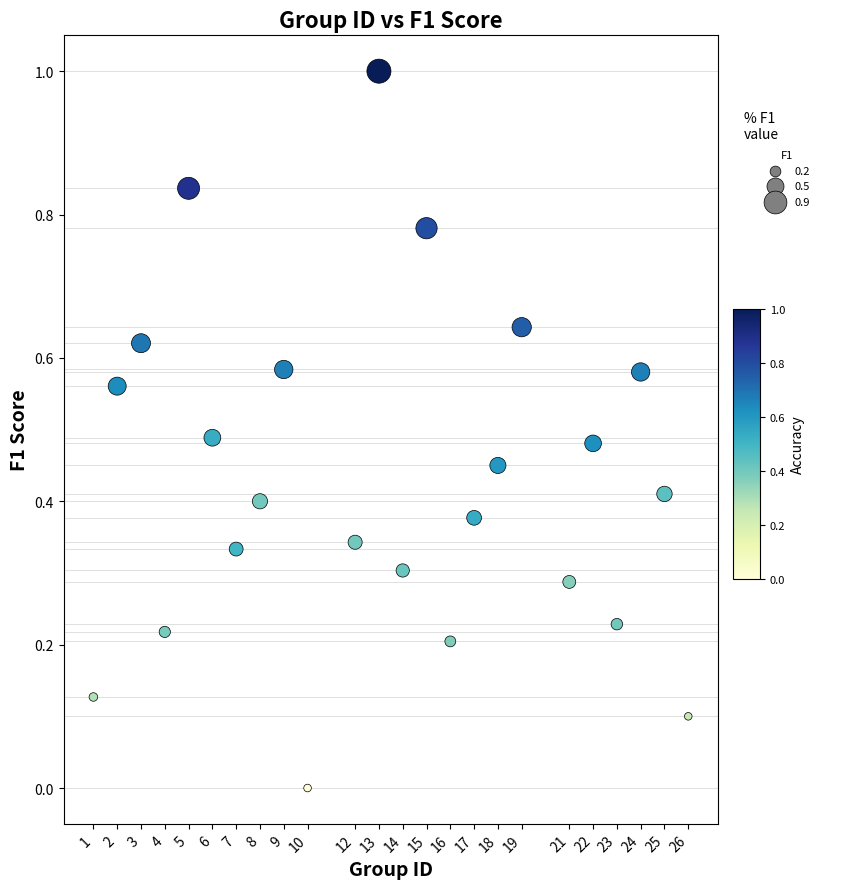

What is the range of Y values (max minus min)?

1.0